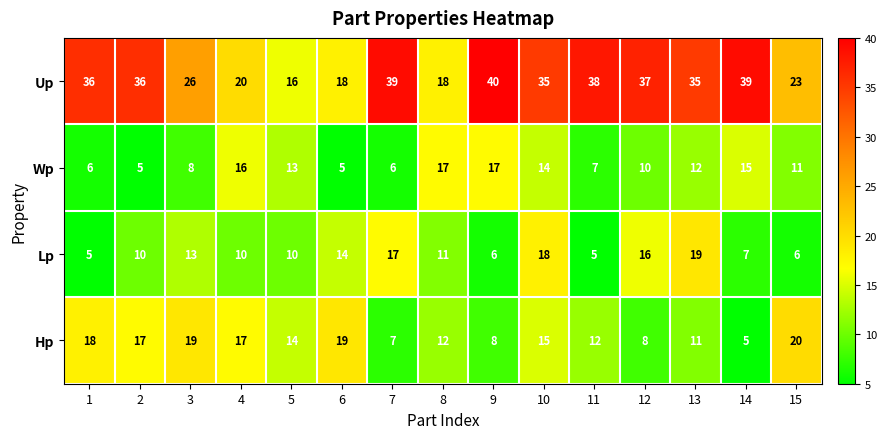

Count the number of categories in the chart.

15